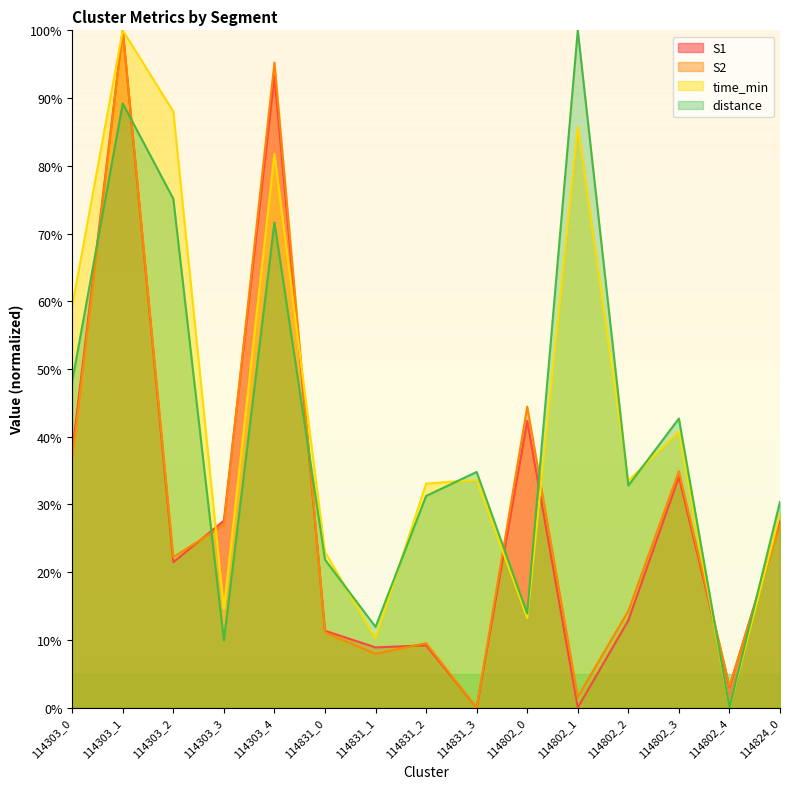

At 114802_4, list the series in order from largest to smallest.

S2, S1, time_min, distance